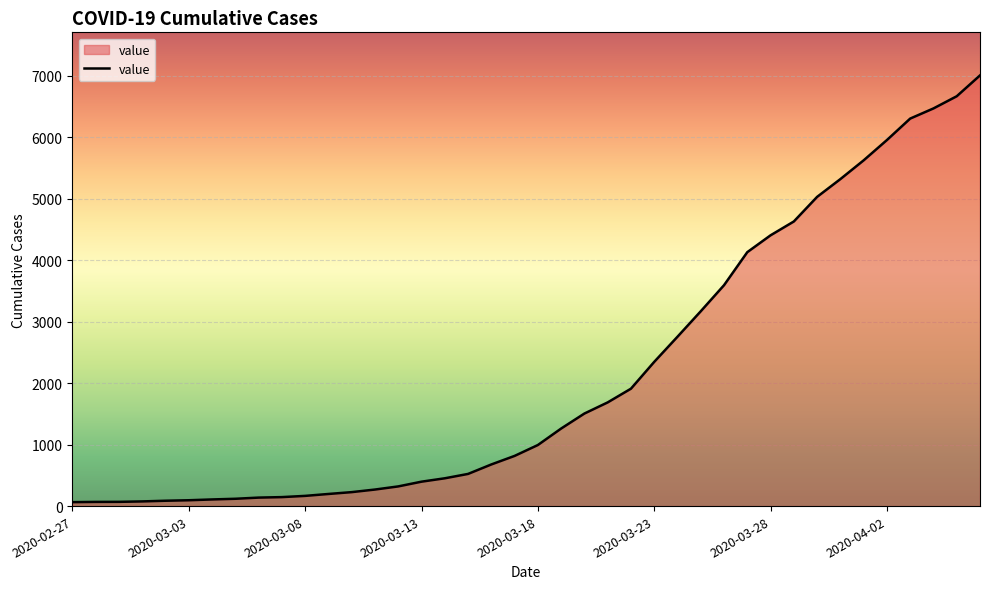

What is the maximum value shown in the chart?

7003